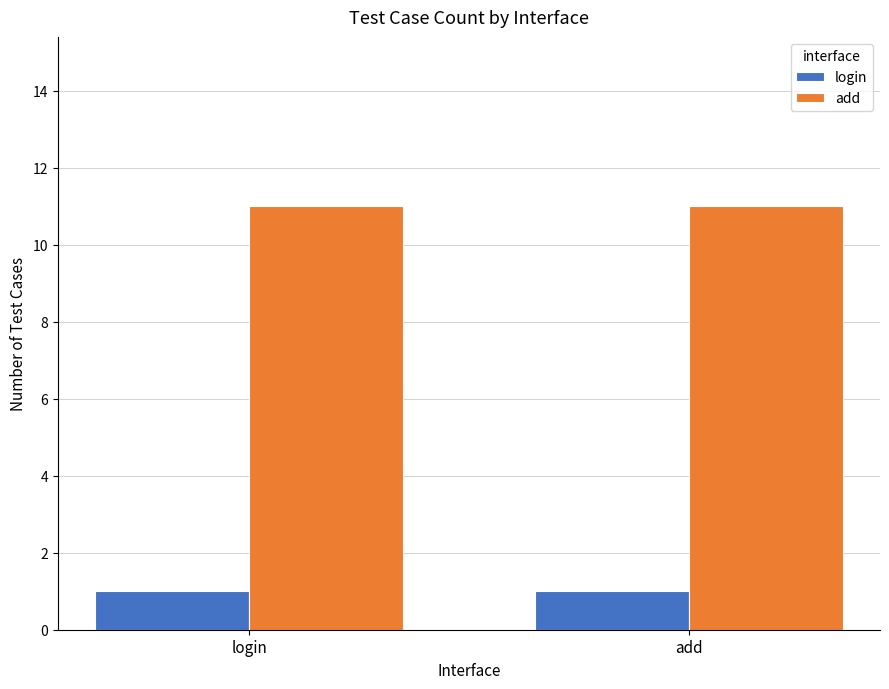

The add series shows 11 at login. True or false?

True